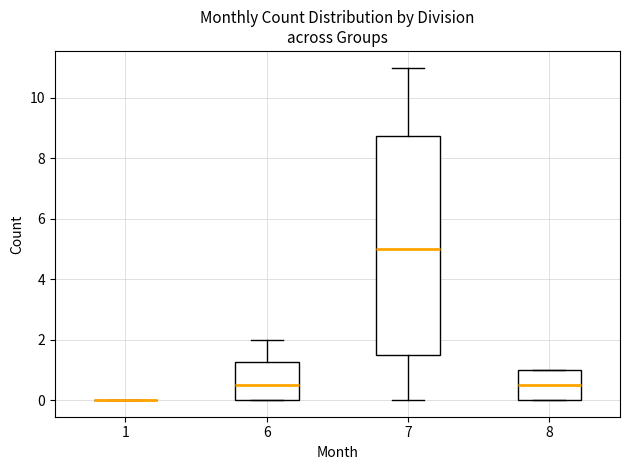

Where does the median line of the box at x = 8 sit on the y-axis? The values are not printed on the chart, so give them approximately, as read against the axis.

0.6